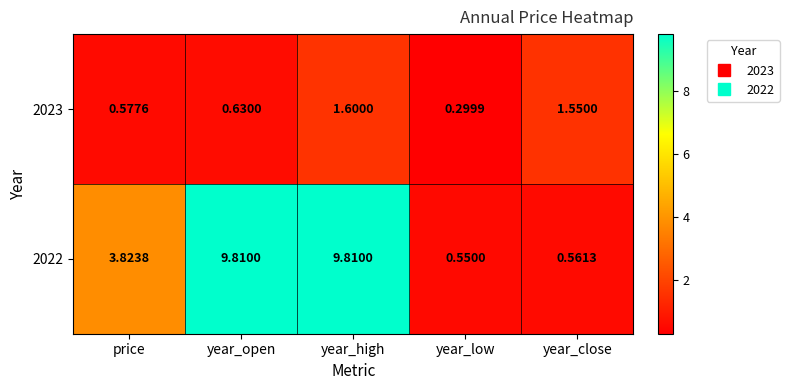

List the series in order of their overall mean, highest first.

2022, 2023